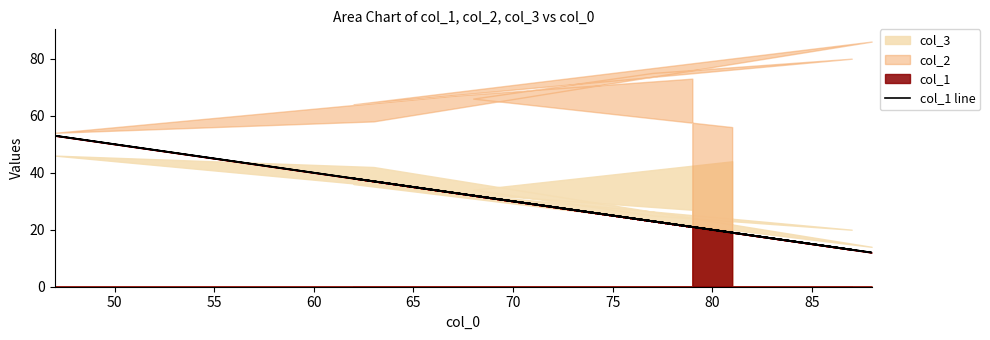

How many points are higher than both their immediate neighbors (excluding endpoints)?

3